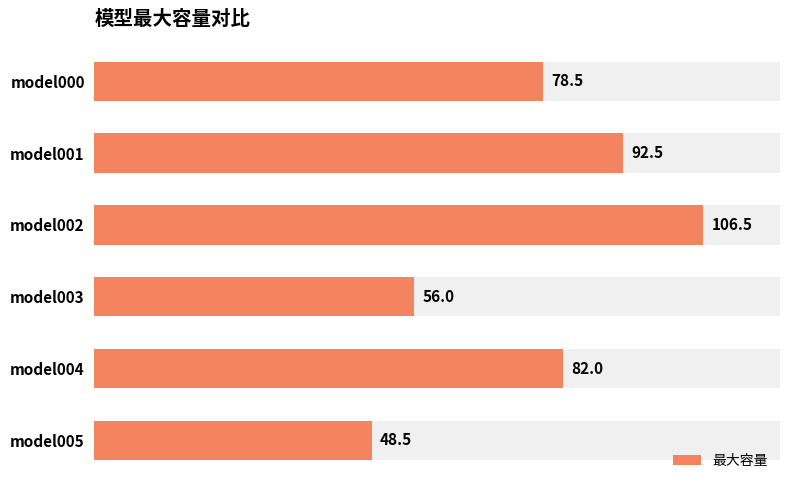

List the labels in order of value, largest first.

model002, model001, model004, model000, model003, model005